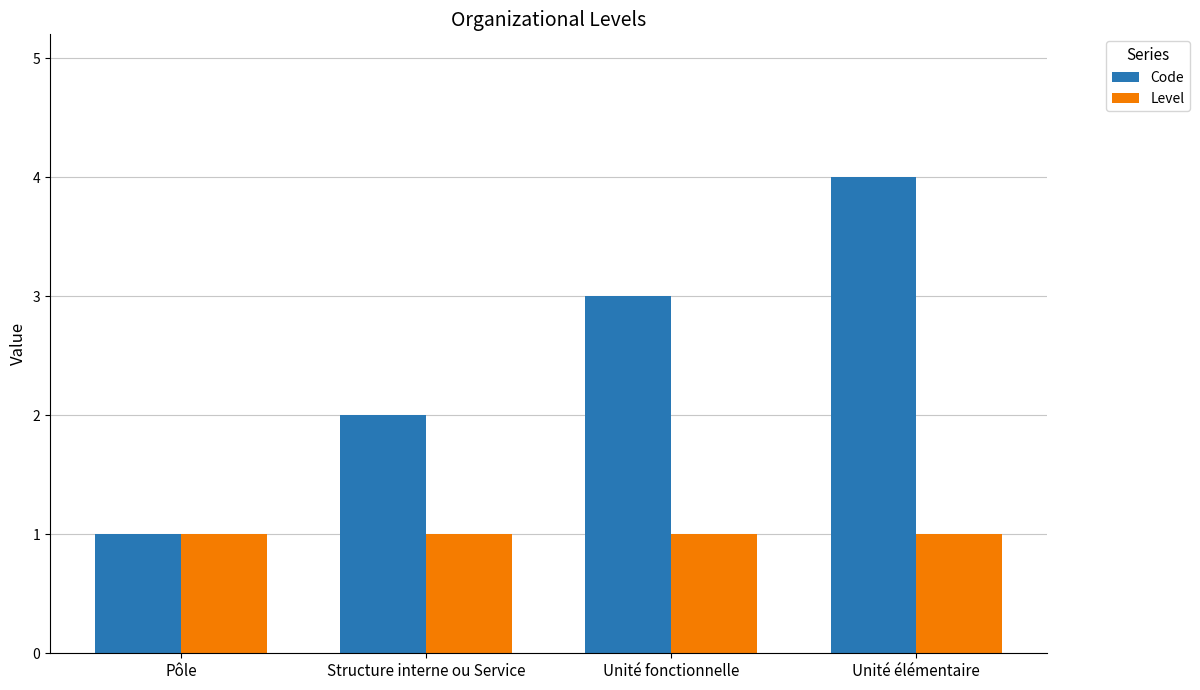

At Unité élémentaire, list the series in order from largest to smallest.

Code, Level